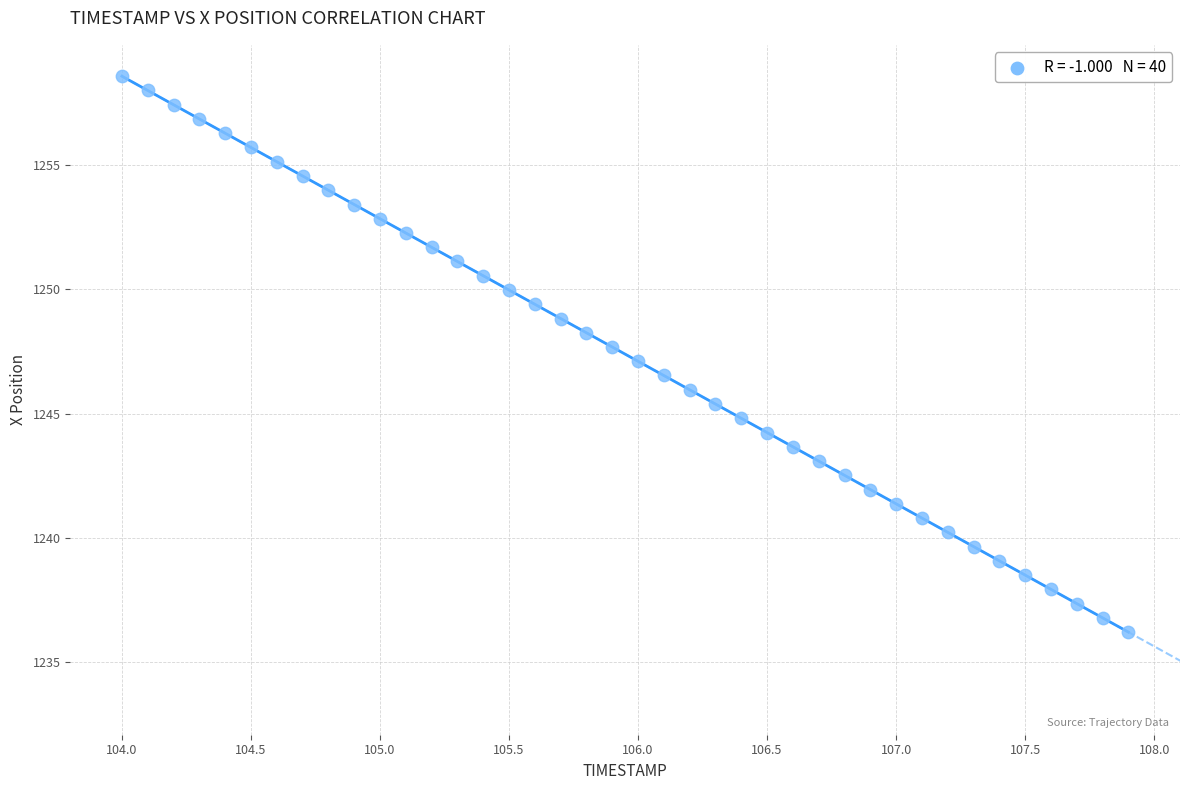

What is the range of Y values (max minus min)?

22.4